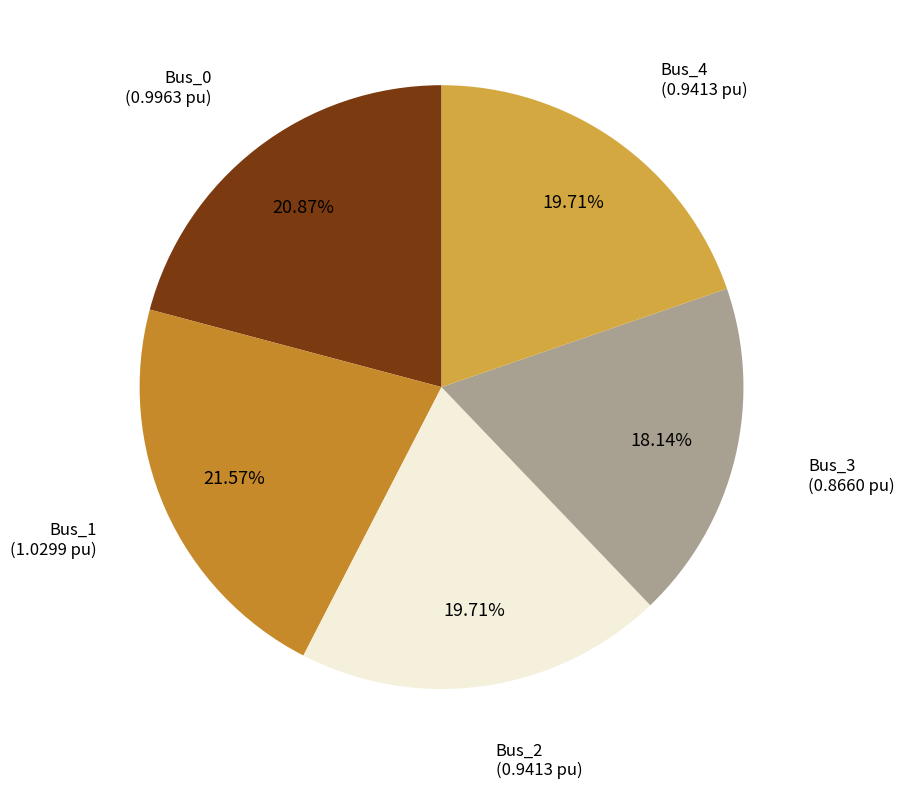

Which category has the smallest portion of the pie?

Bus_3